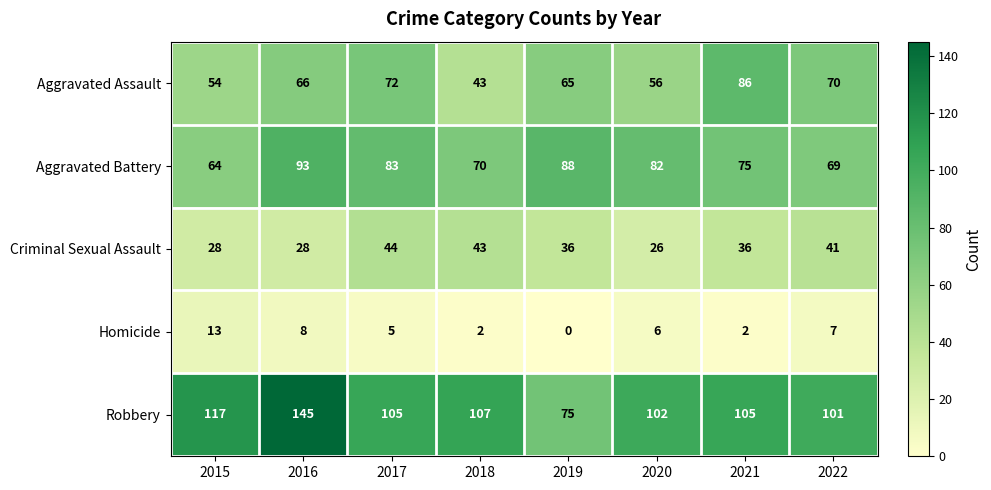

What is the average value of the Aggravated Battery series?

78